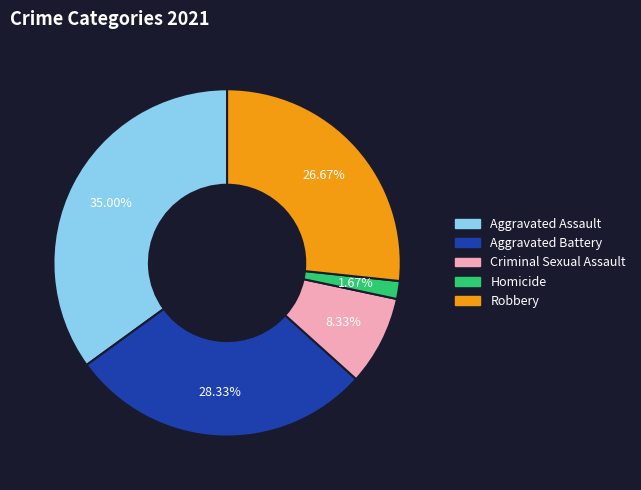

True or false: Homicide accounts for 8% of the total.

False